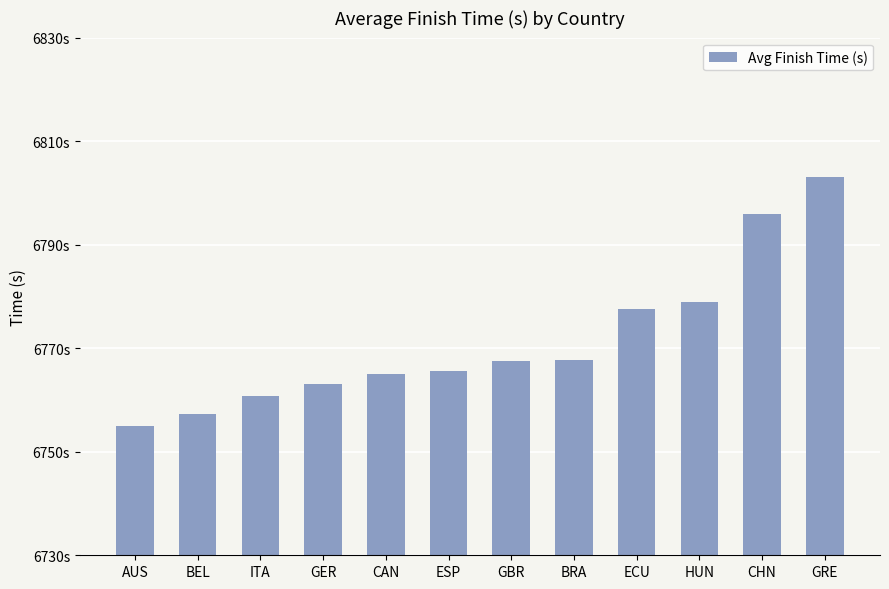

What is the sum of all values?

81257.3